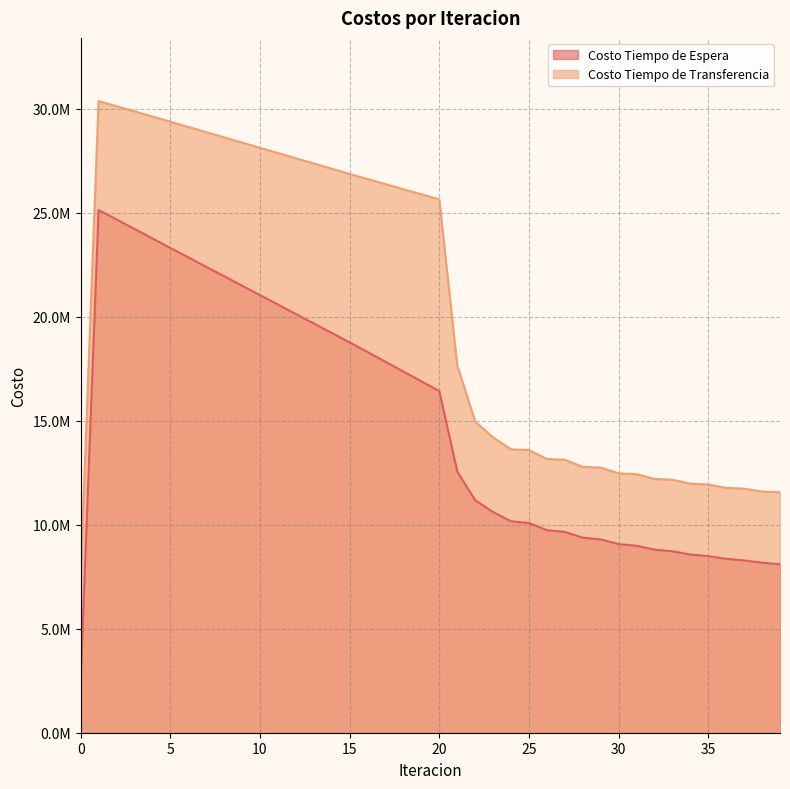

Where is Costo Tiempo de Transferencia nearest to the value 18938472?

21